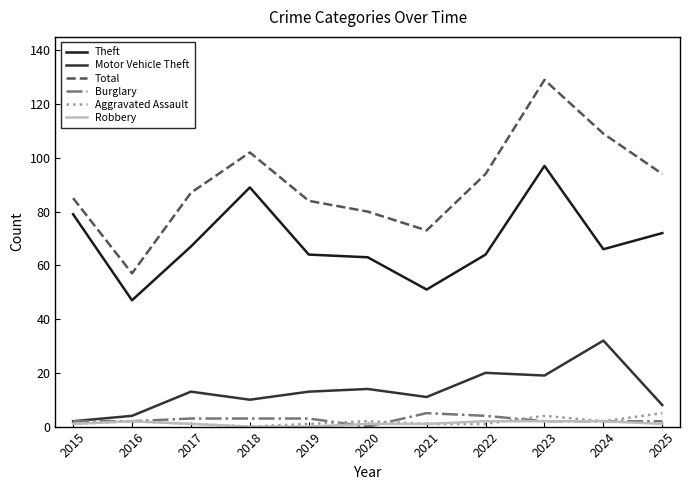

At which category is the sum across all series the highest?

2023